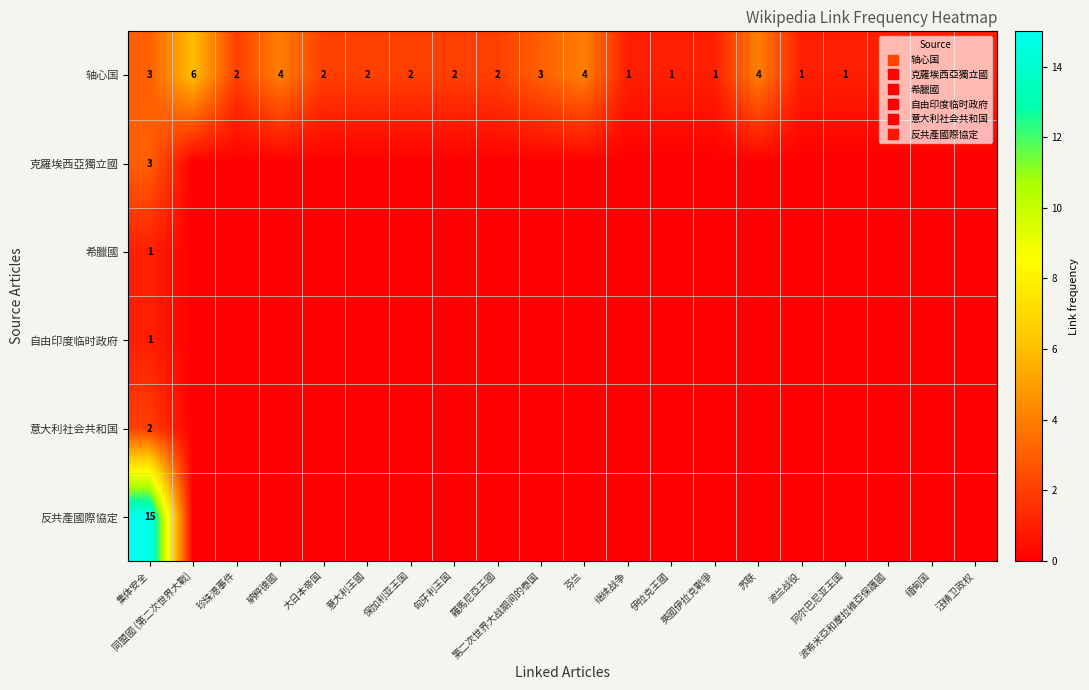

The value of 反共產國際協定 at 继续战争 is 0. True or false?

True